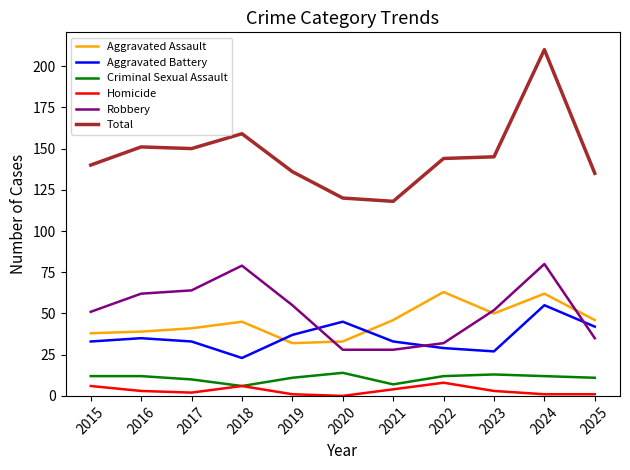

In Criminal Sexual Assault, how many points are lower than both neighbors (excluding endpoints)?

2